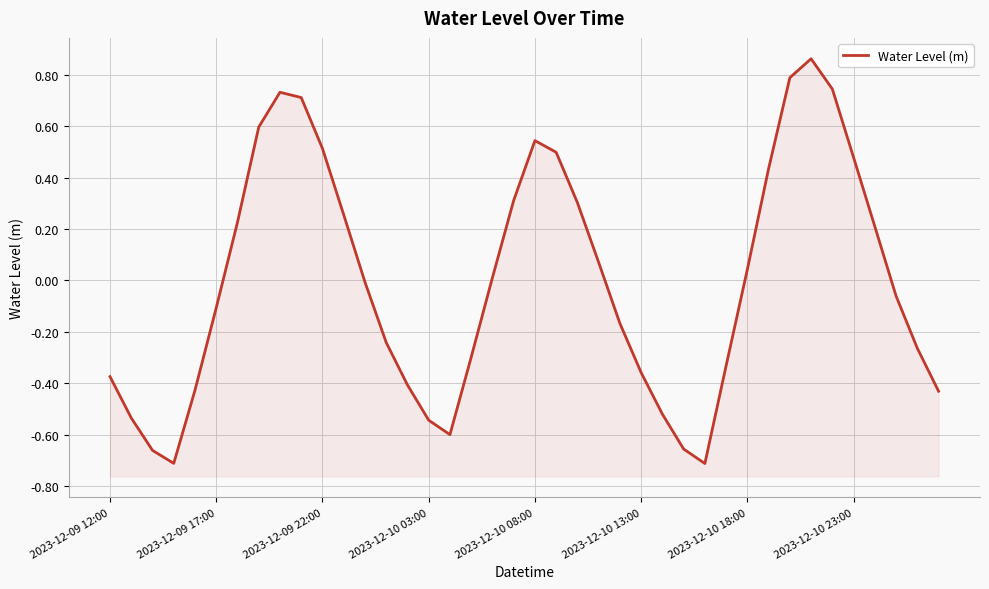

How many negative values are there?

21